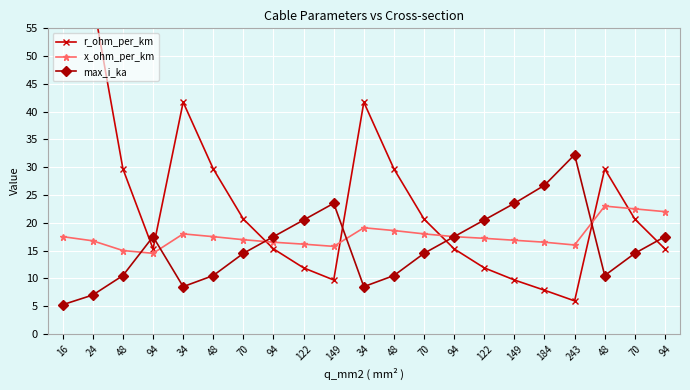

At which label does r_ohm_per_km reach its peak?

16